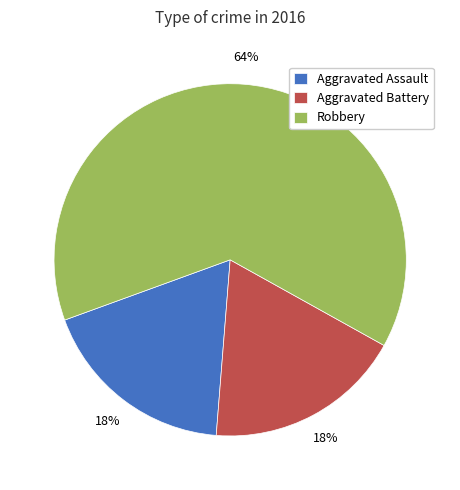

Which category has the biggest portion of the pie?

Robbery